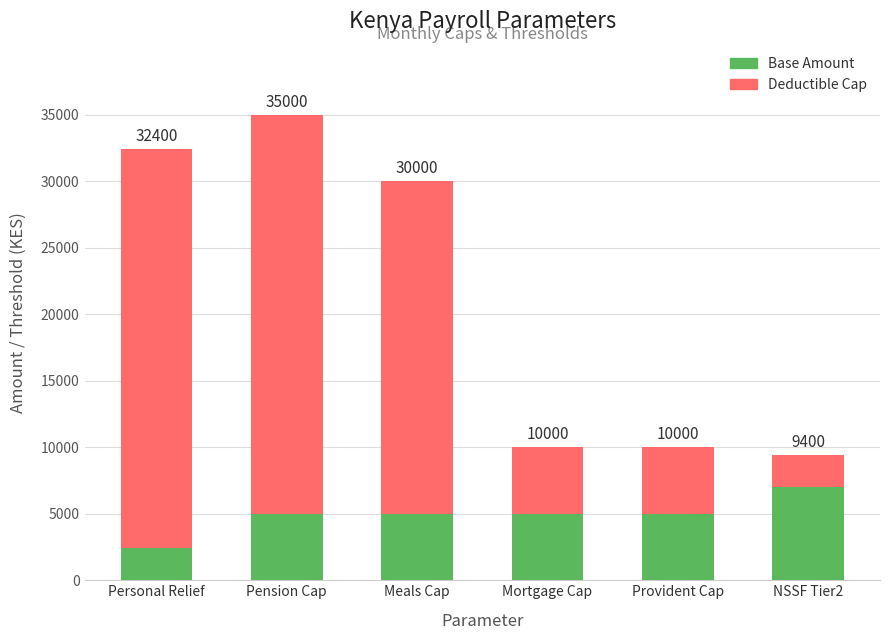

What are all the series names shown in the legend?

Base Amount, Deductible Cap